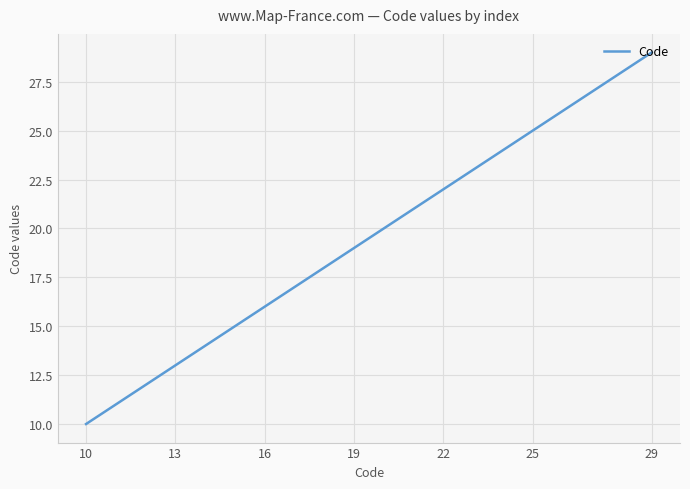

What is the difference between the maximum and minimum values?

19.0